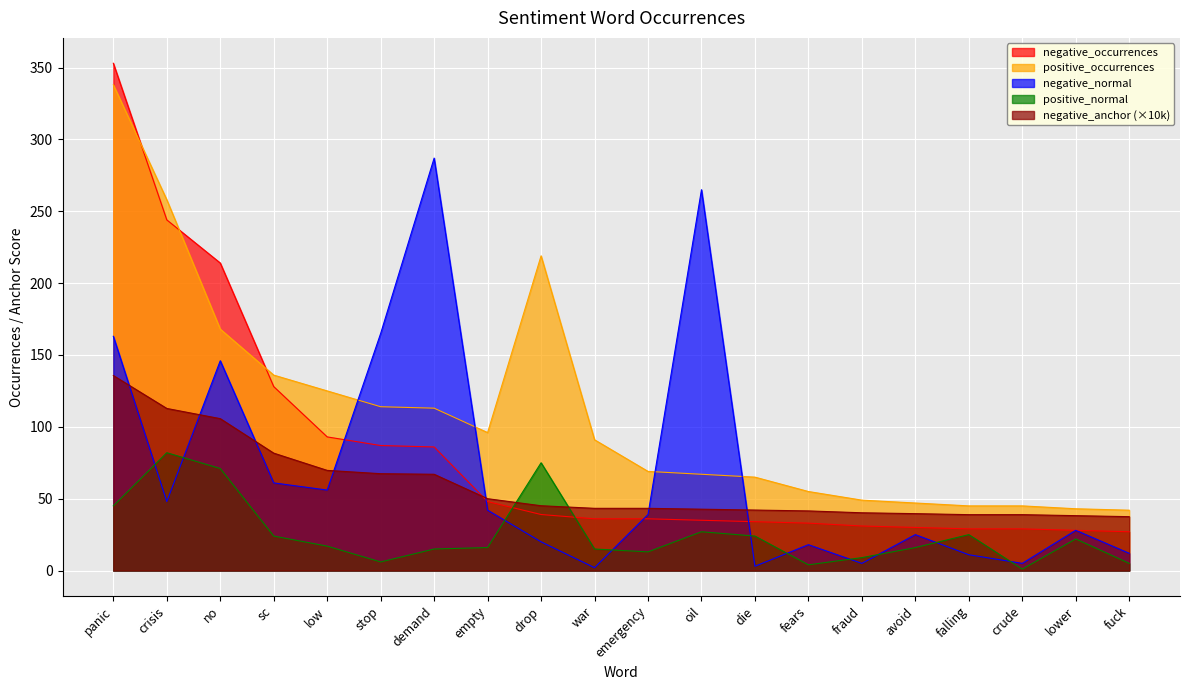

Which has a higher value, die or empty?

empty